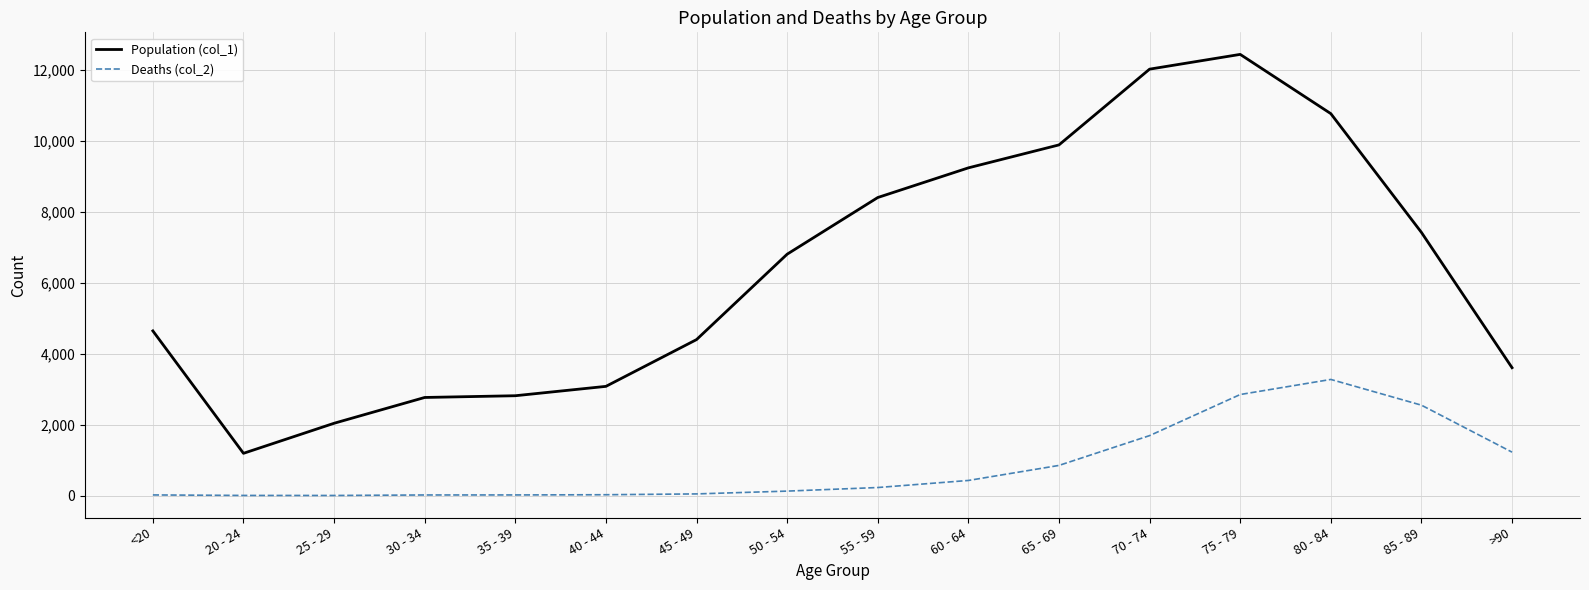

Is the value of Population (col_1) at 65 - 69 greater than the value of Deaths (col_2) at 70 - 74?

Yes